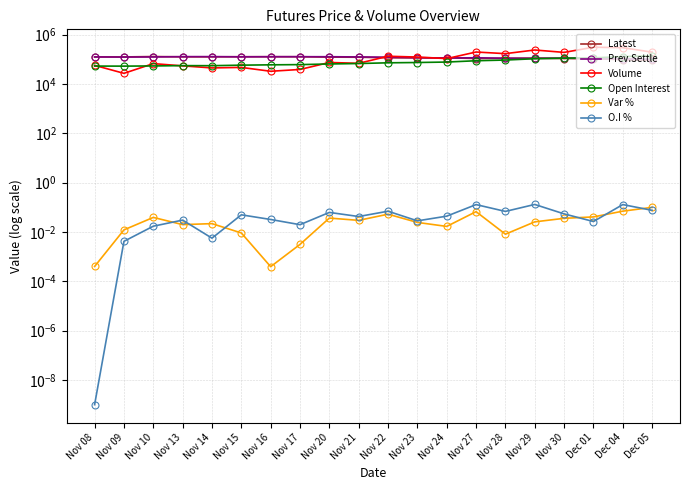

What is the difference between the maximum and minimum values in the Var % series?

0.1